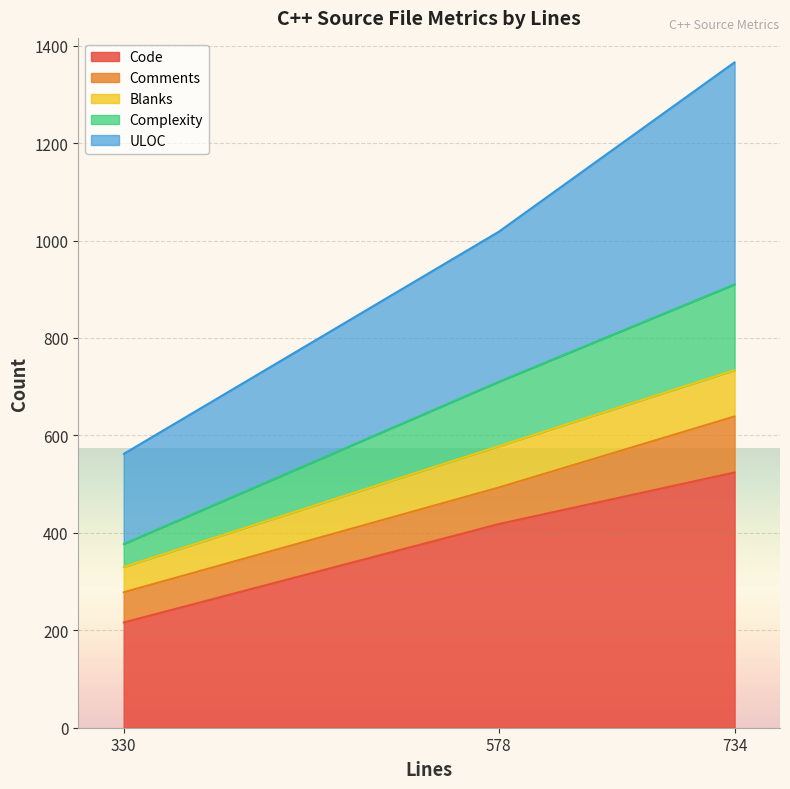

What is the total value across all series at 734?

1366